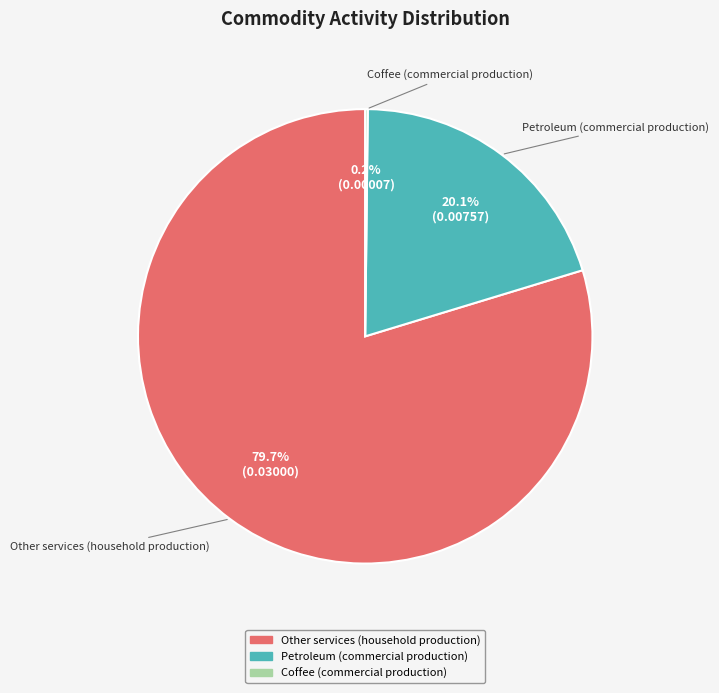

To the nearest percent, what is the difference between the largest and smallest slice percentages?

80%